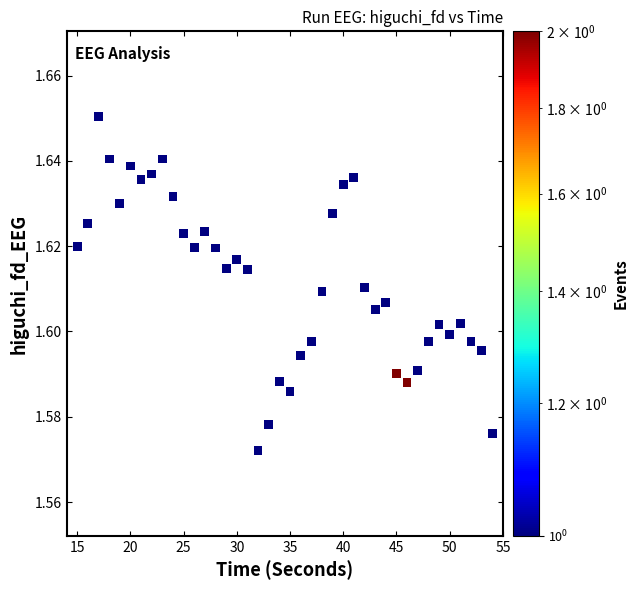

What is the range of X values (max minus min)?

39.0